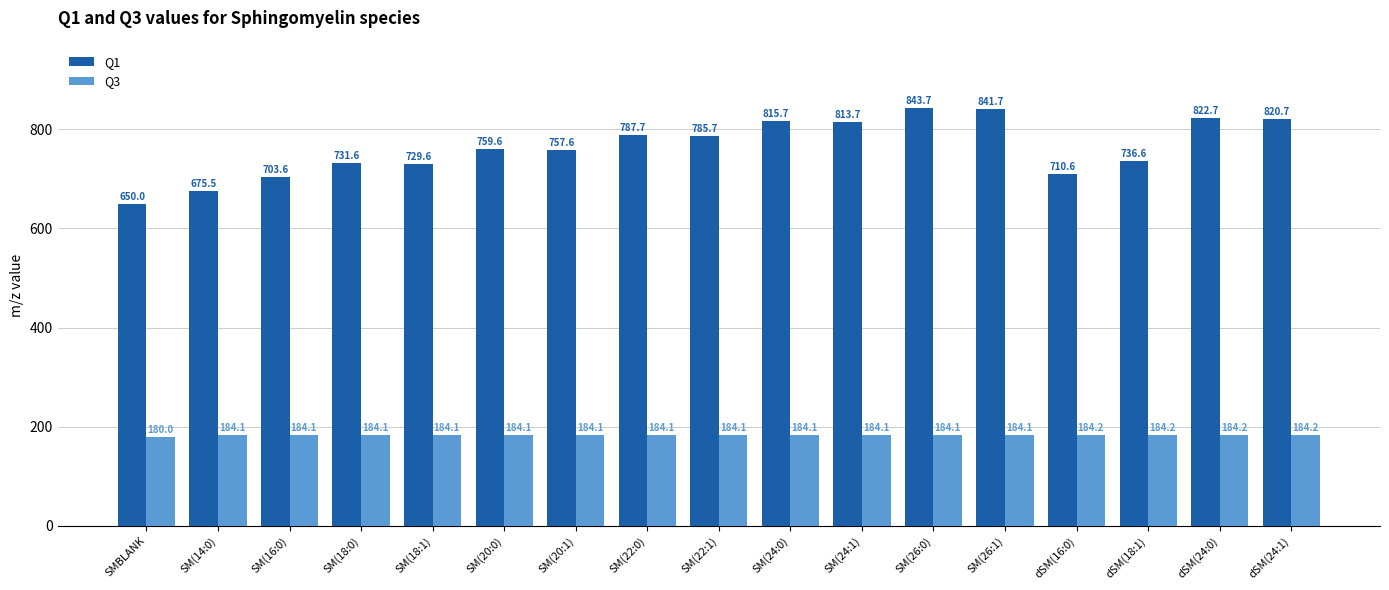

What is the lowest value of the Q1 series?

650.0